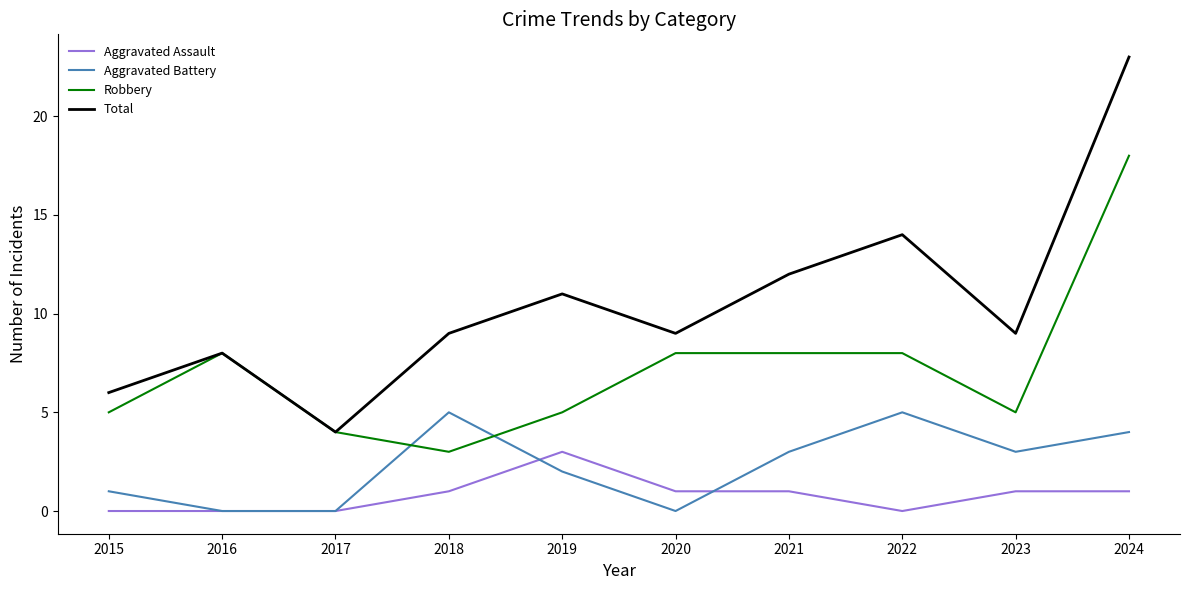

Reading right to left, what are all the values shown in this chart?

Aggravated Assault: 1	1	0	1	1	3	1	0	0	0
Aggravated Battery: 4	3	5	3	0	2	5	0	0	1
Robbery: 18	5	8	8	8	5	3	4	8	5
Total: 23	9	14	12	9	11	9	4	8	6